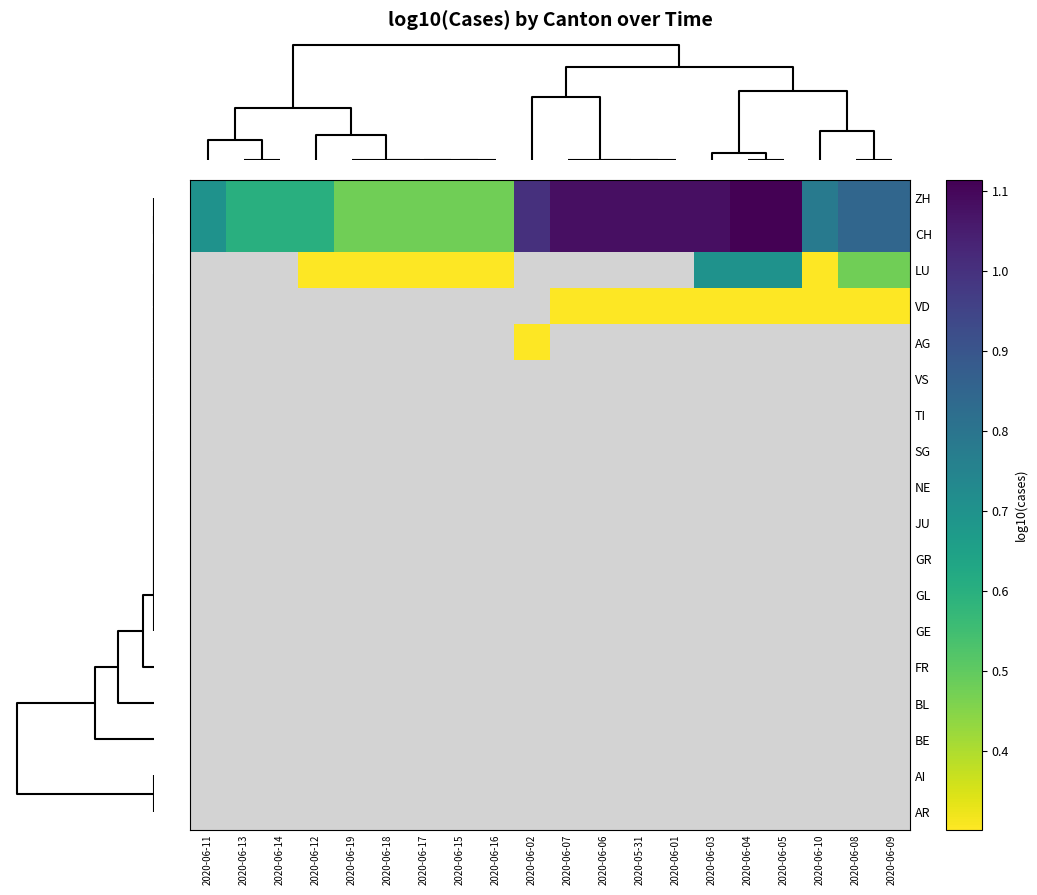

Rank the series by their maximum value, from lowest to highest.

VS, TI, SG, NE, JU, GR, GL, GE, FR, BL, BE, AI, AR, VD, AG, LU, ZH, CH